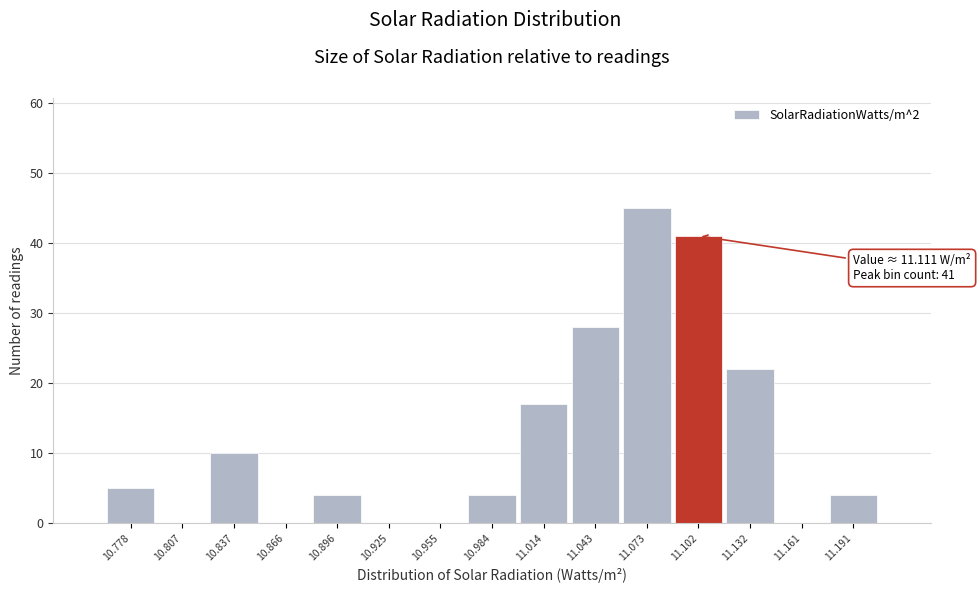

Reading left to right, extract all data points from this chart.

10.778=5	10.807=0	10.837=10	10.866=0	10.896=4	10.925=0	10.955=0	10.984=4	11.014=17	11.043=28	11.073=45	11.102=41	11.132=22	11.161=0	11.191=4